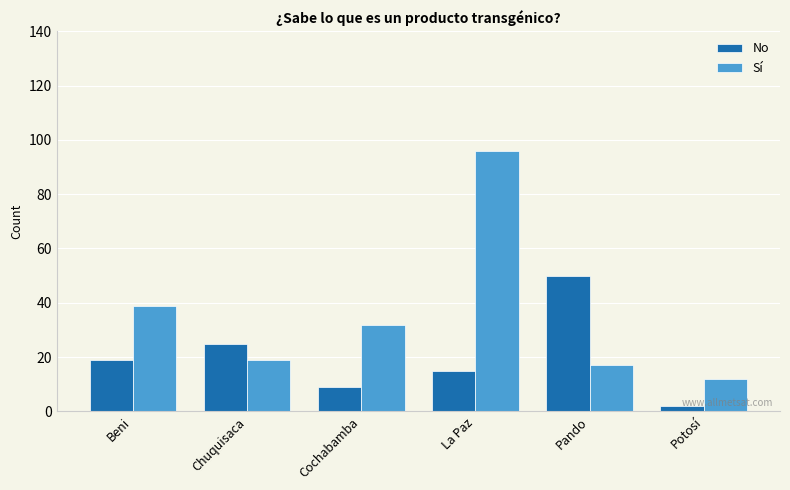

What position from the right is Potosí?

1